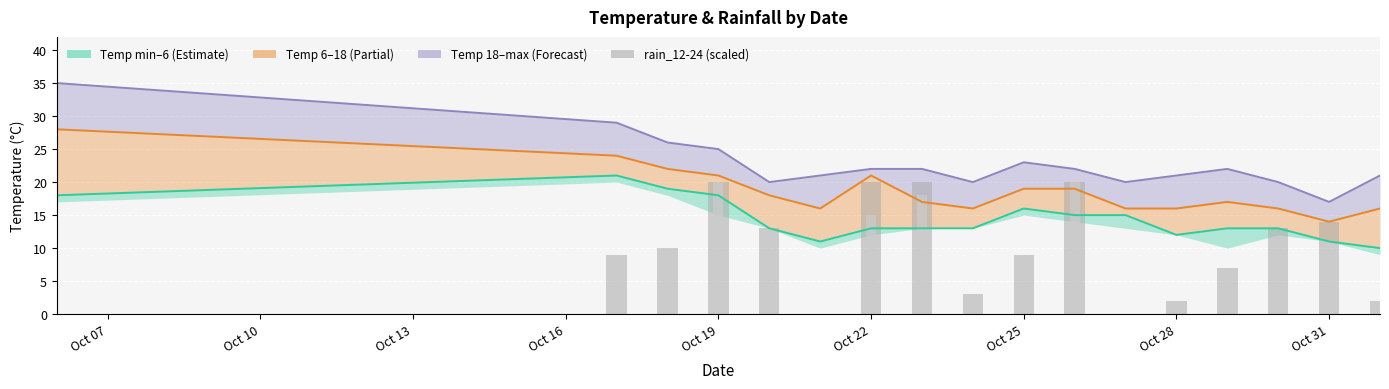

Are the bars horizontal?

No